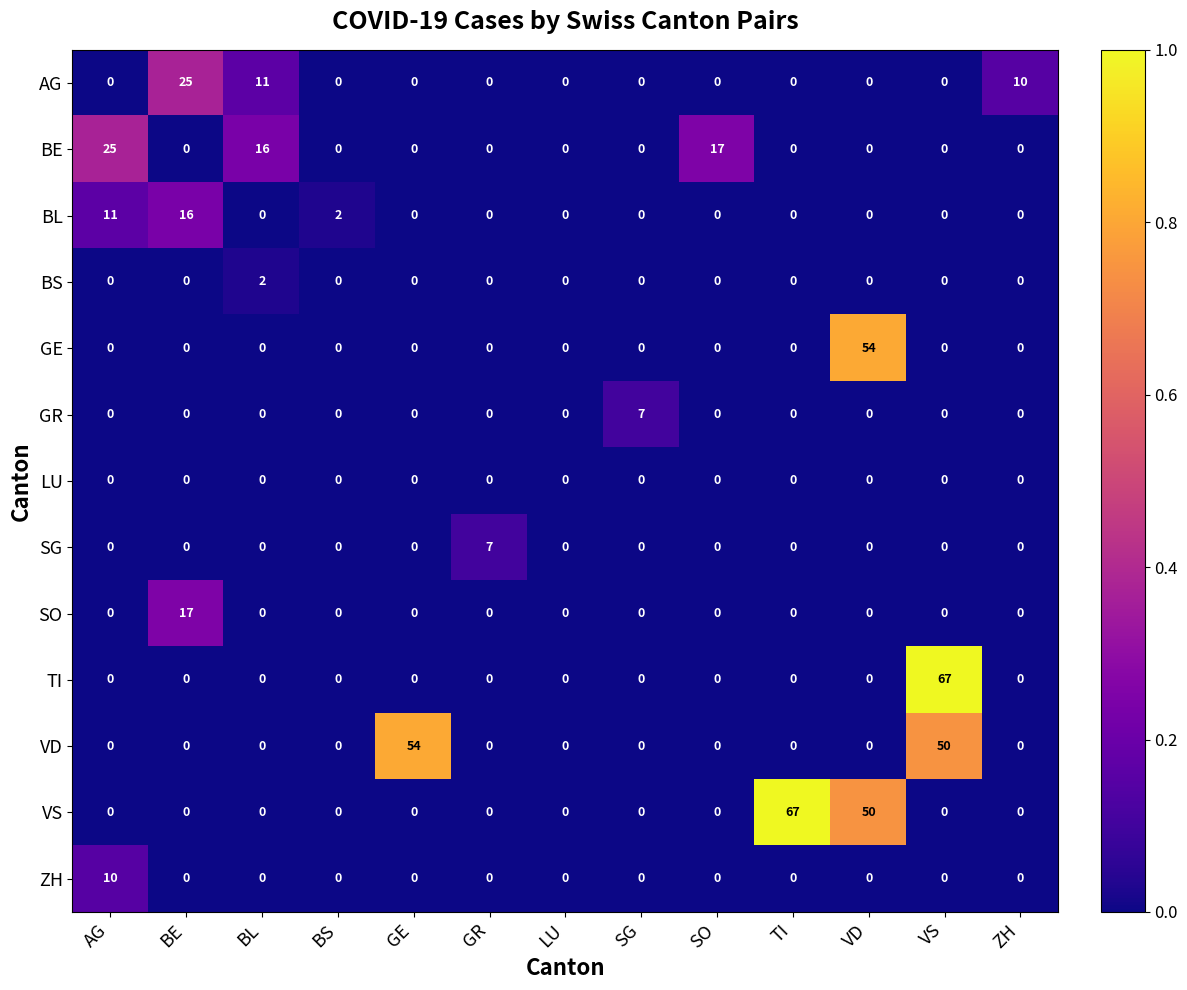

The value of BE at BE is 0. True or false?

True